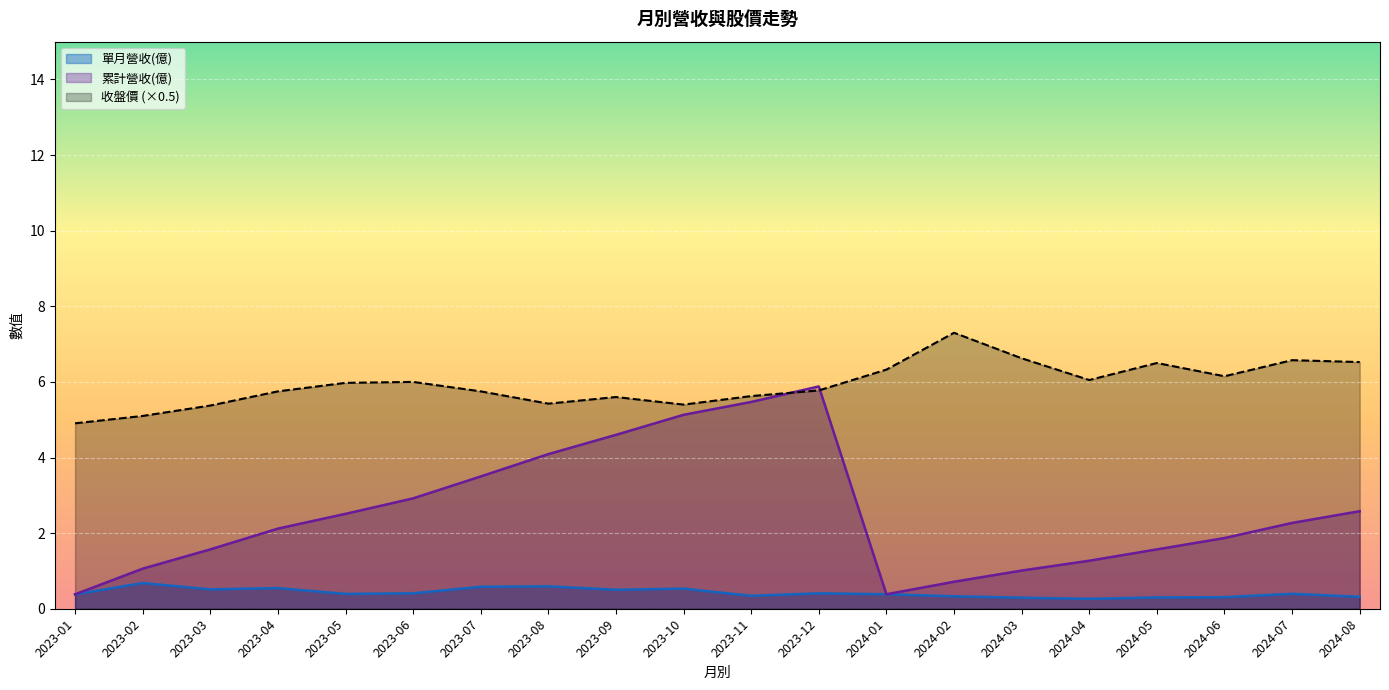

Which series has the largest total across all categories?

收盤價 (×0.5)